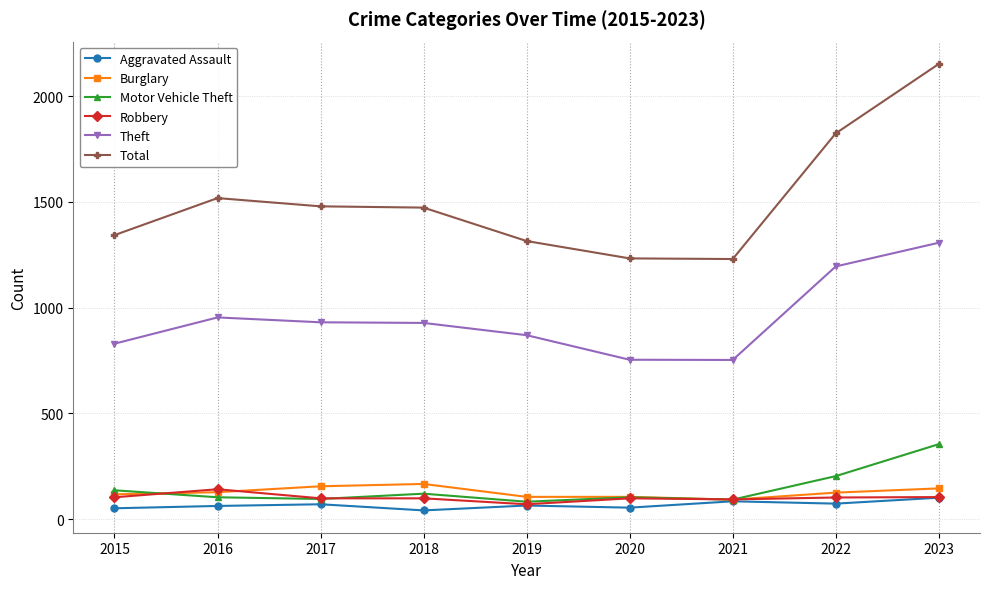

How many data points in Burglary are less than 126?

4